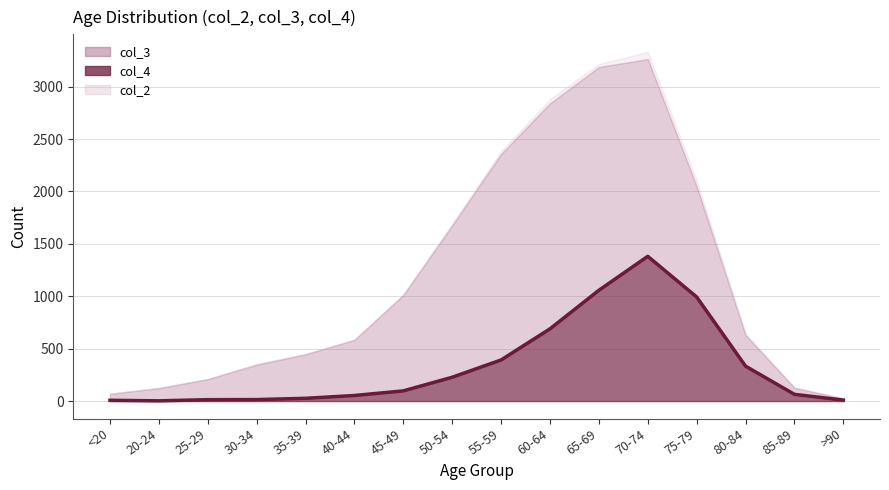

Where is the first local minimum?

20-24